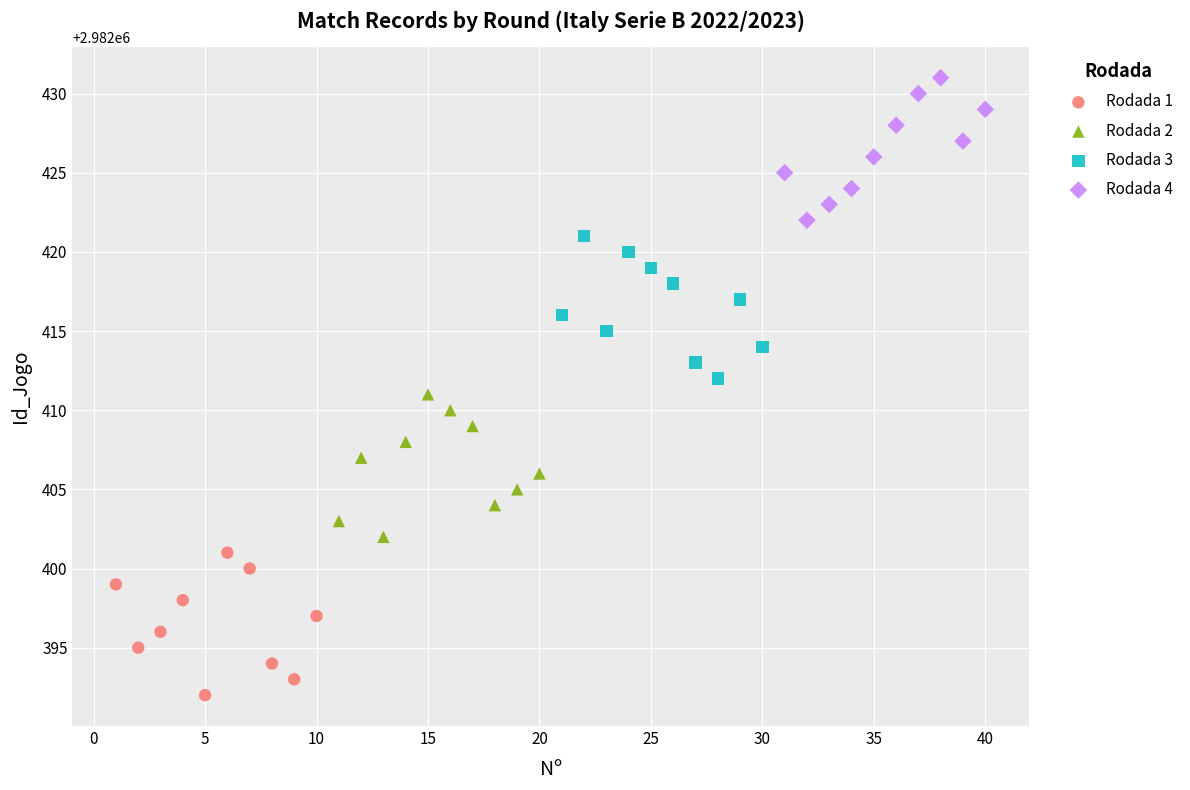

Which series reaches the maximum Y coordinate?

Rodada 4